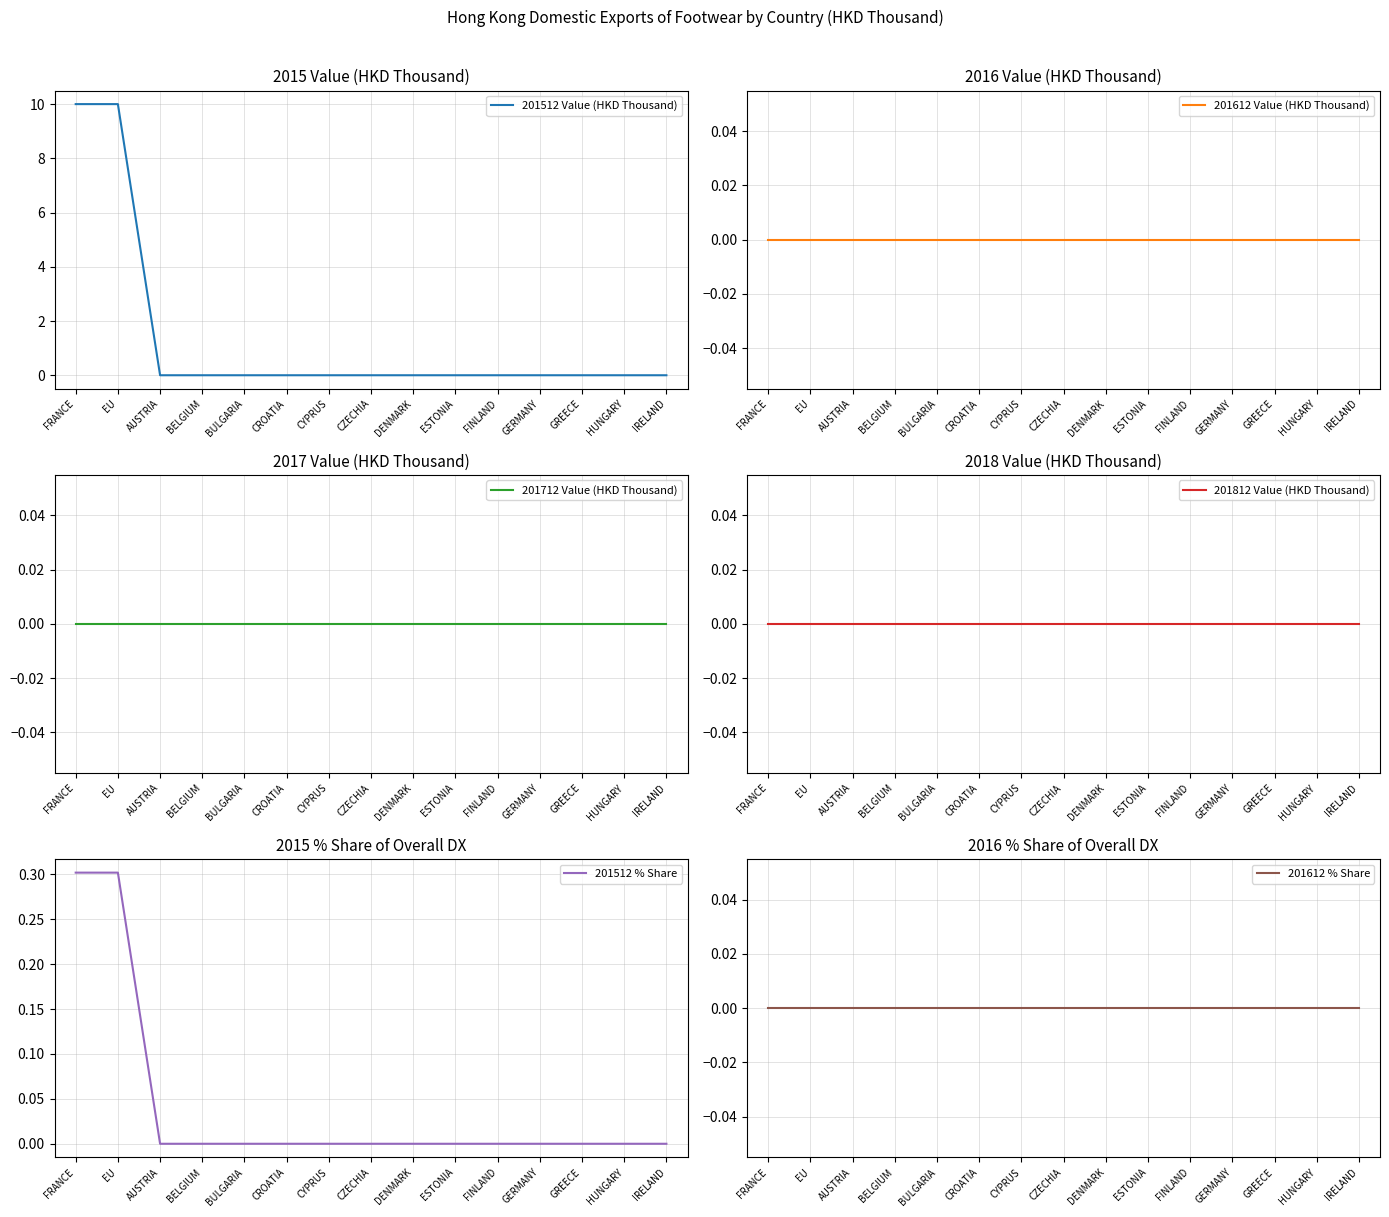

Rank the series at ESTONIA from highest to lowest value.

201512 Value (HKD Thousand), 201612 Value (HKD Thousand), 201712 Value (HKD Thousand), 201812 Value (HKD Thousand), 201512 % Share, 201612 % Share